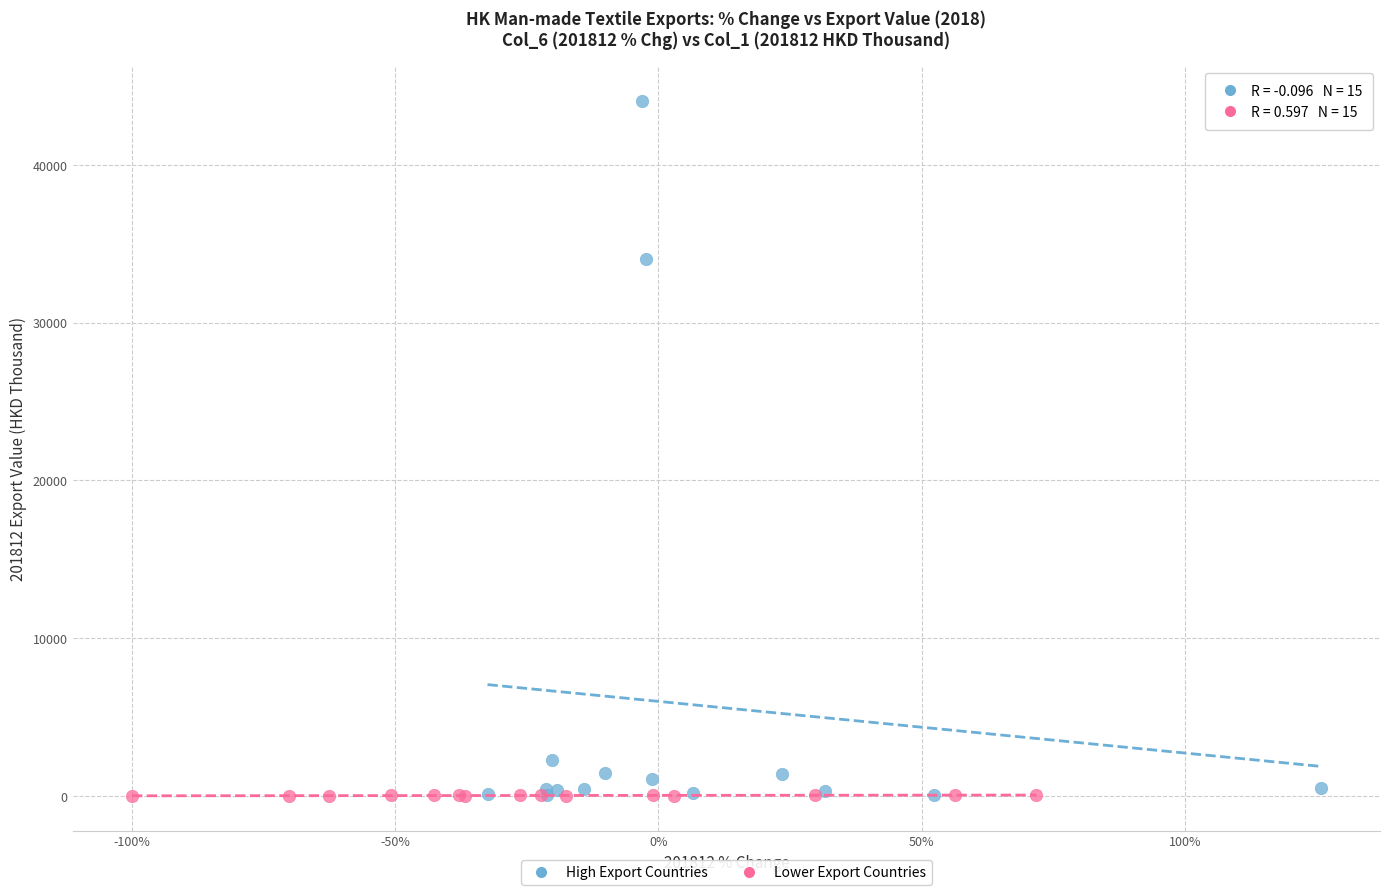

Which series reaches the maximum Y coordinate?

High Export Countries